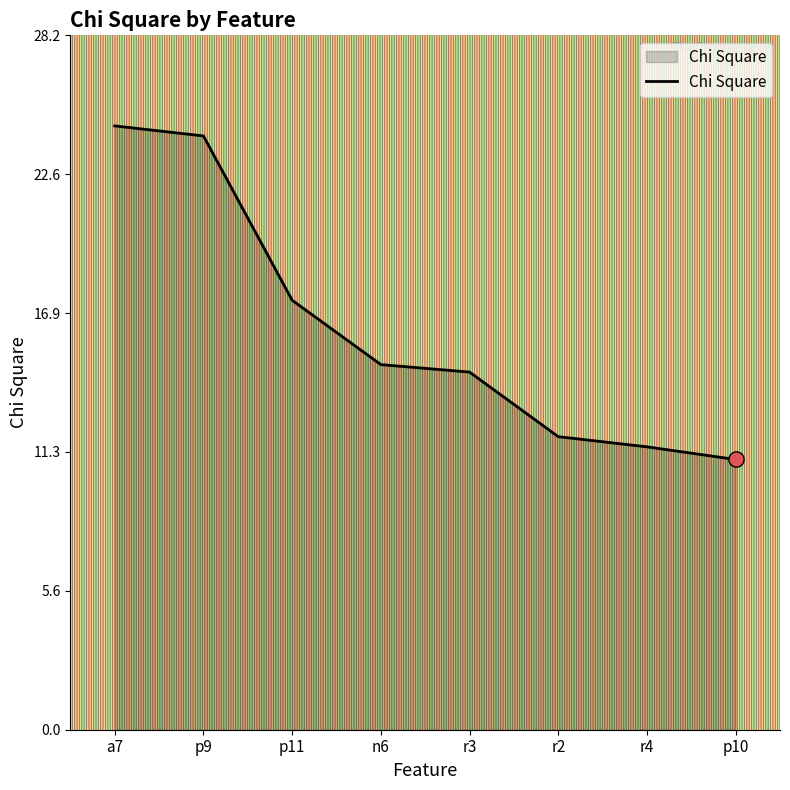

What is the change in value from p9 to p10?

-13.2